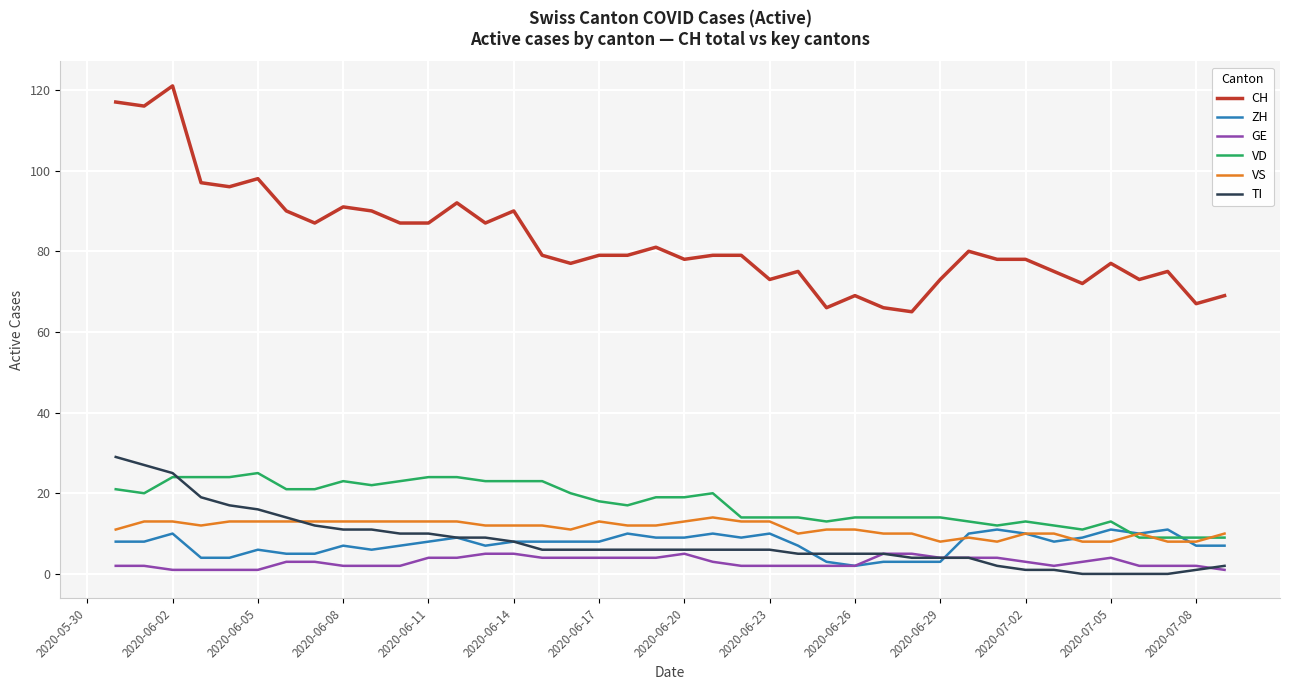

Which series has the largest total across all categories?

CH